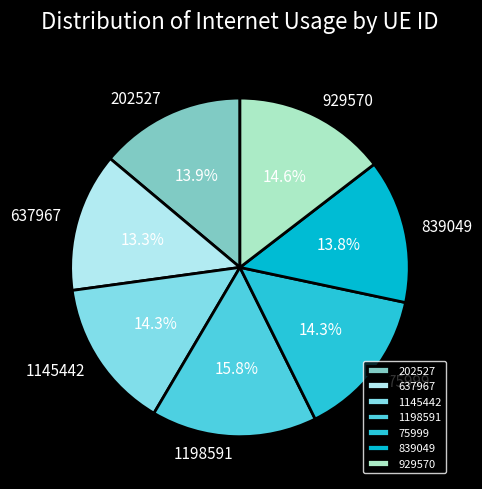

Does 202527 account for over 50% of the chart?

No